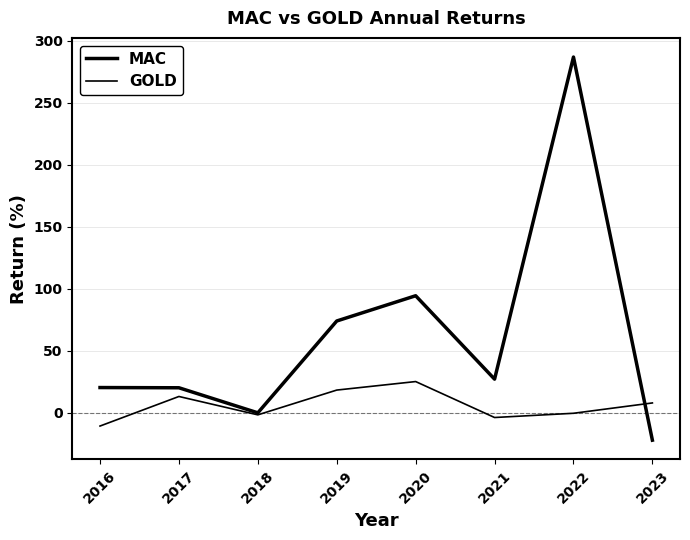

The value of MAC at 2020 is 94.4. True or false?

True